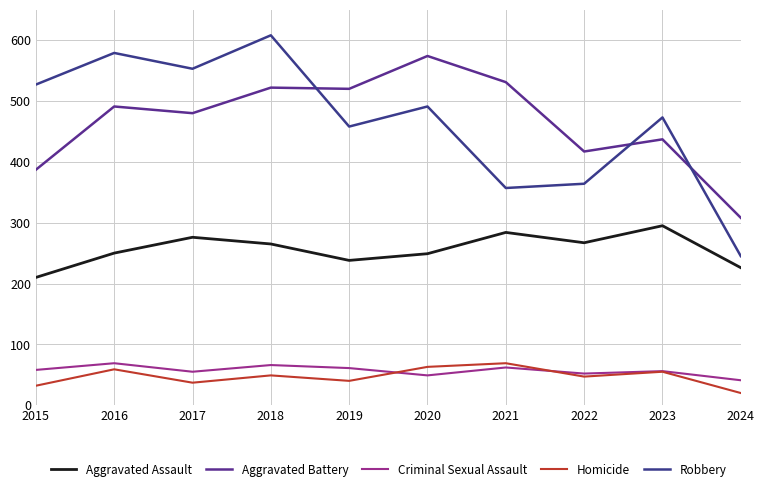

Between 2015 and 2021, which series saw the biggest shift?

Robbery